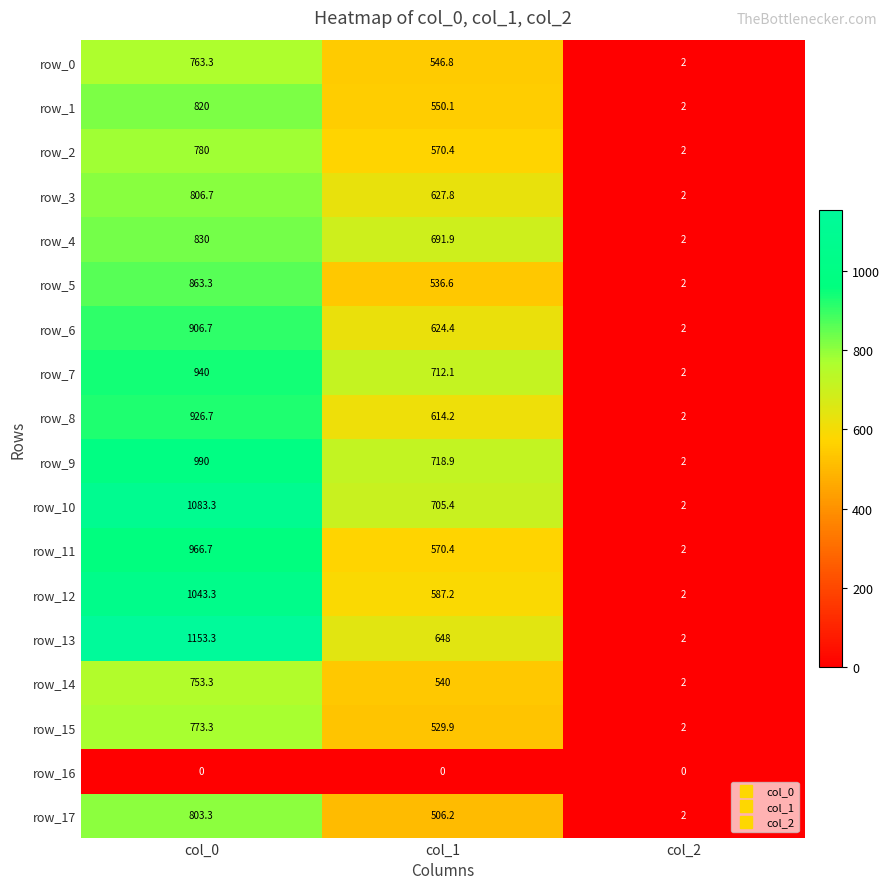

Reading left to right, what are all the values shown in this chart?

row_0: 763.3	546.8	2.0
row_1: 820.0	550.1	2.0
row_2: 780.0	570.4	2.0
row_3: 806.7	627.8	2.0
row_4: 830.0	691.9	2.0
row_5: 863.3	536.6	2.0
row_6: 906.7	624.4	2.0
row_7: 940.0	712.1	2.0
row_8: 926.7	614.2	2.0
row_9: 990.0	718.9	2.0
row_10: 1083.3	705.4	2.0
row_11: 966.7	570.4	2.0
row_12: 1043.3	587.2	2.0
row_13: 1153.3	648.0	2.0
row_14: 753.3	540.0	2.0
row_15: 773.3	529.9	2.0
row_16: 0.0	0.0	0.0
row_17: 803.3	506.2	2.0